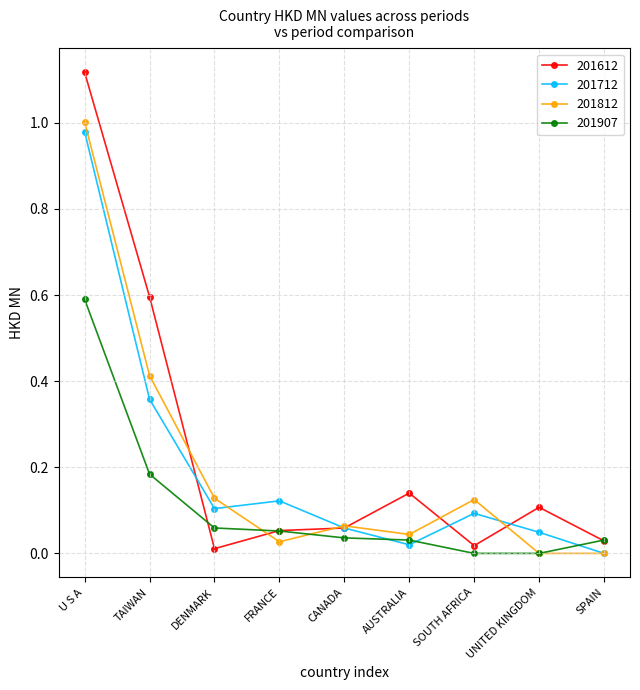

Which series has the largest range (max minus min)?

201612